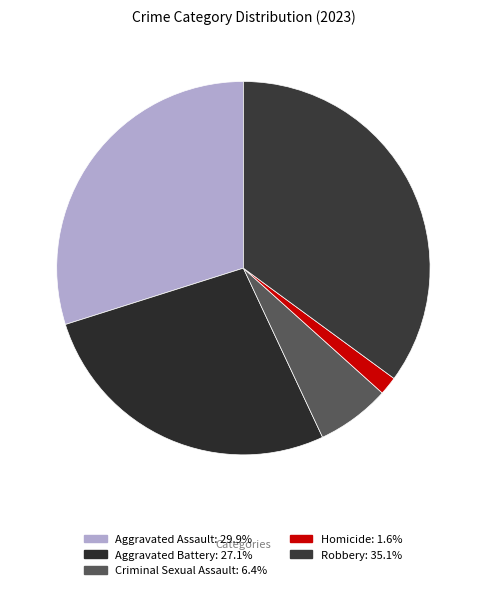

To the nearest percent, what percentage of the pie is Robbery?

35%